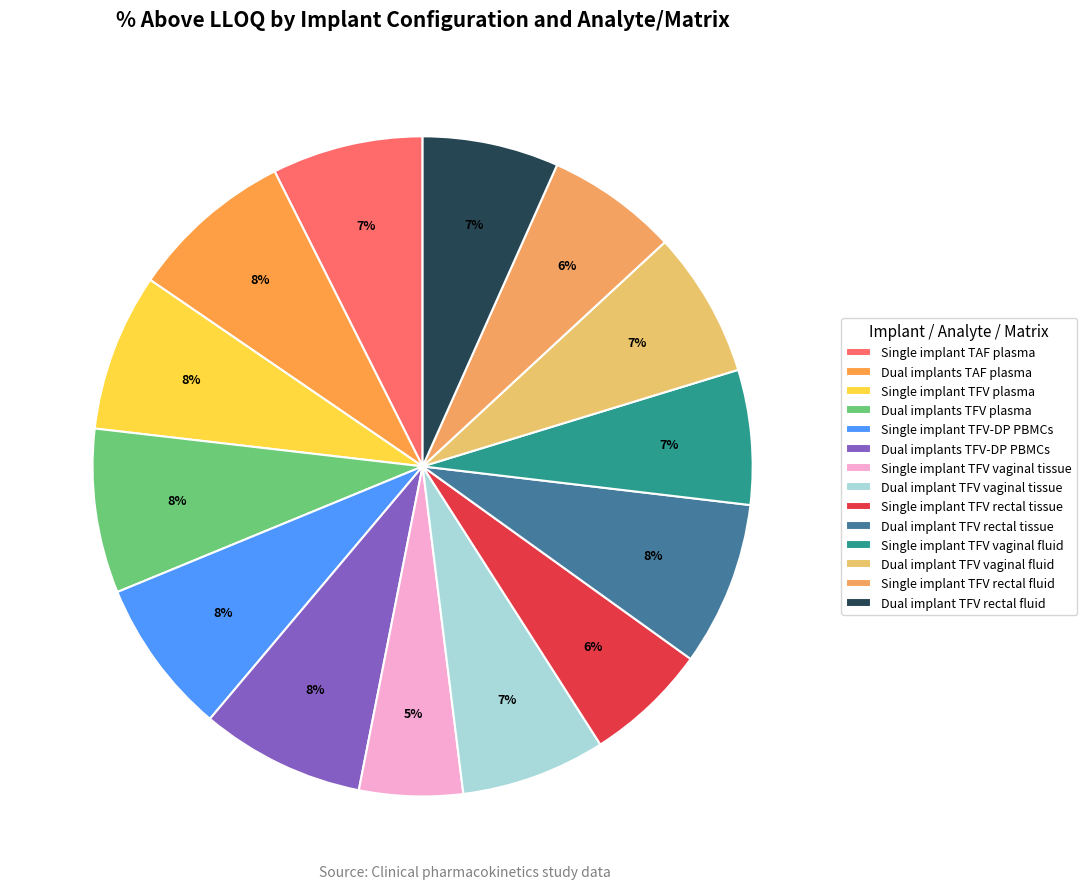

To the nearest percent, what is the combined percentage of Dual implant TFV rectal fluid and Dual implants TAF plasma?

15%